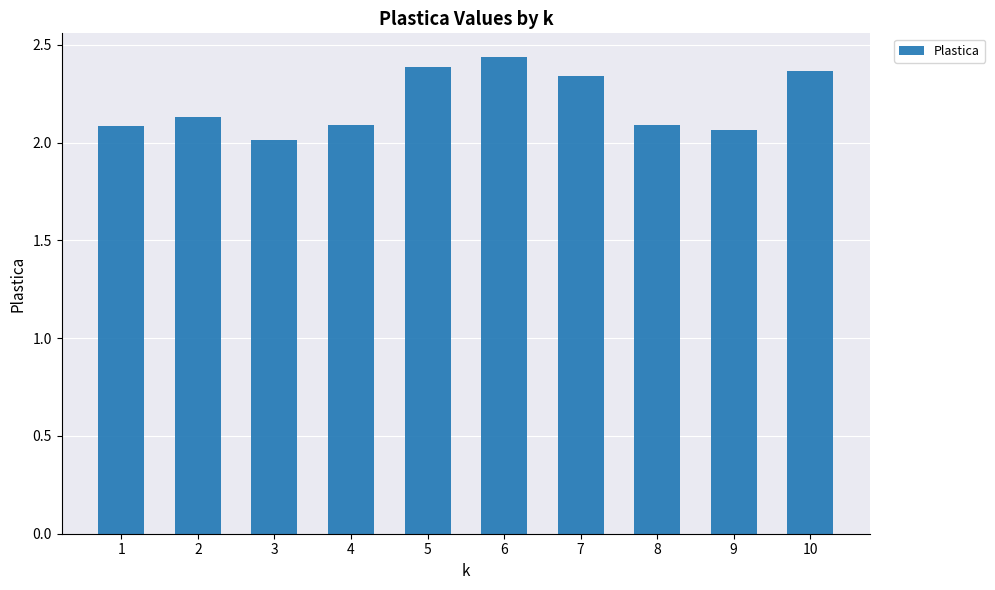

The chart shows a value of 2.0 at 3. True or false?

True